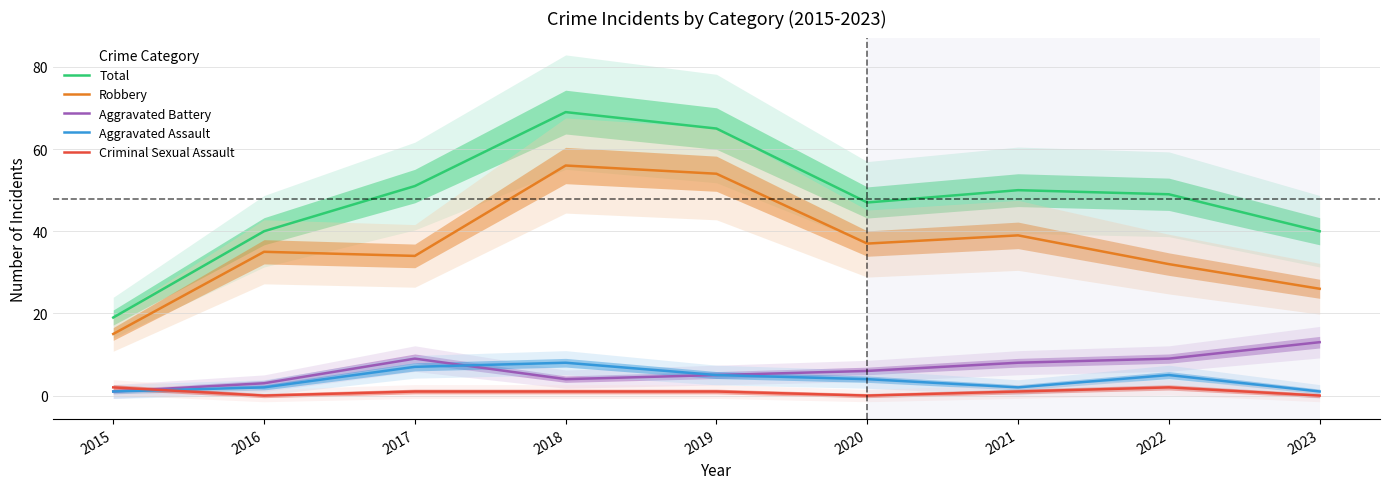

Reading left to right, extract all data points from this chart.

Total: 2015=19	2016=40	2017=51	2018=69	2019=65	2020=47	2021=50	2022=49	2023=40
Robbery: 2015=15	2016=35	2017=34	2018=56	2019=54	2020=37	2021=39	2022=32	2023=26
Aggravated Battery: 2015=1	2016=3	2017=9	2018=4	2019=5	2020=6	2021=8	2022=9	2023=13
Aggravated Assault: 2015=1	2016=2	2017=7	2018=8	2019=5	2020=4	2021=2	2022=5	2023=1
Criminal Sexual Assault: 2015=2	2016=0	2017=1	2018=1	2019=1	2020=0	2021=1	2022=2	2023=0